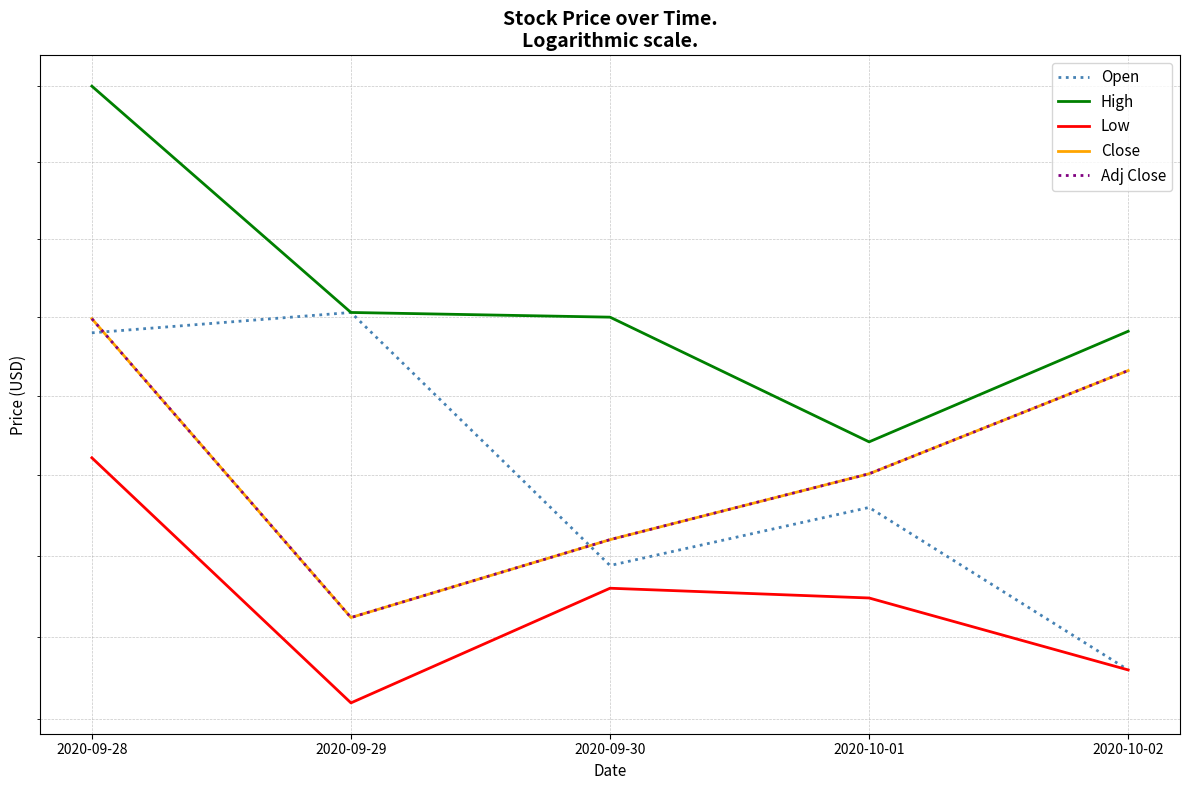

Which series has the largest total across all categories?

High